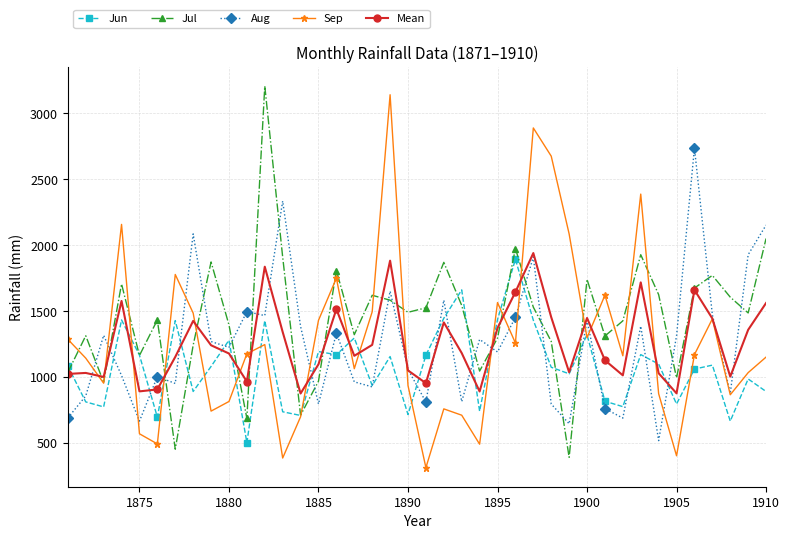

Which series has the largest total across all categories?

Jul